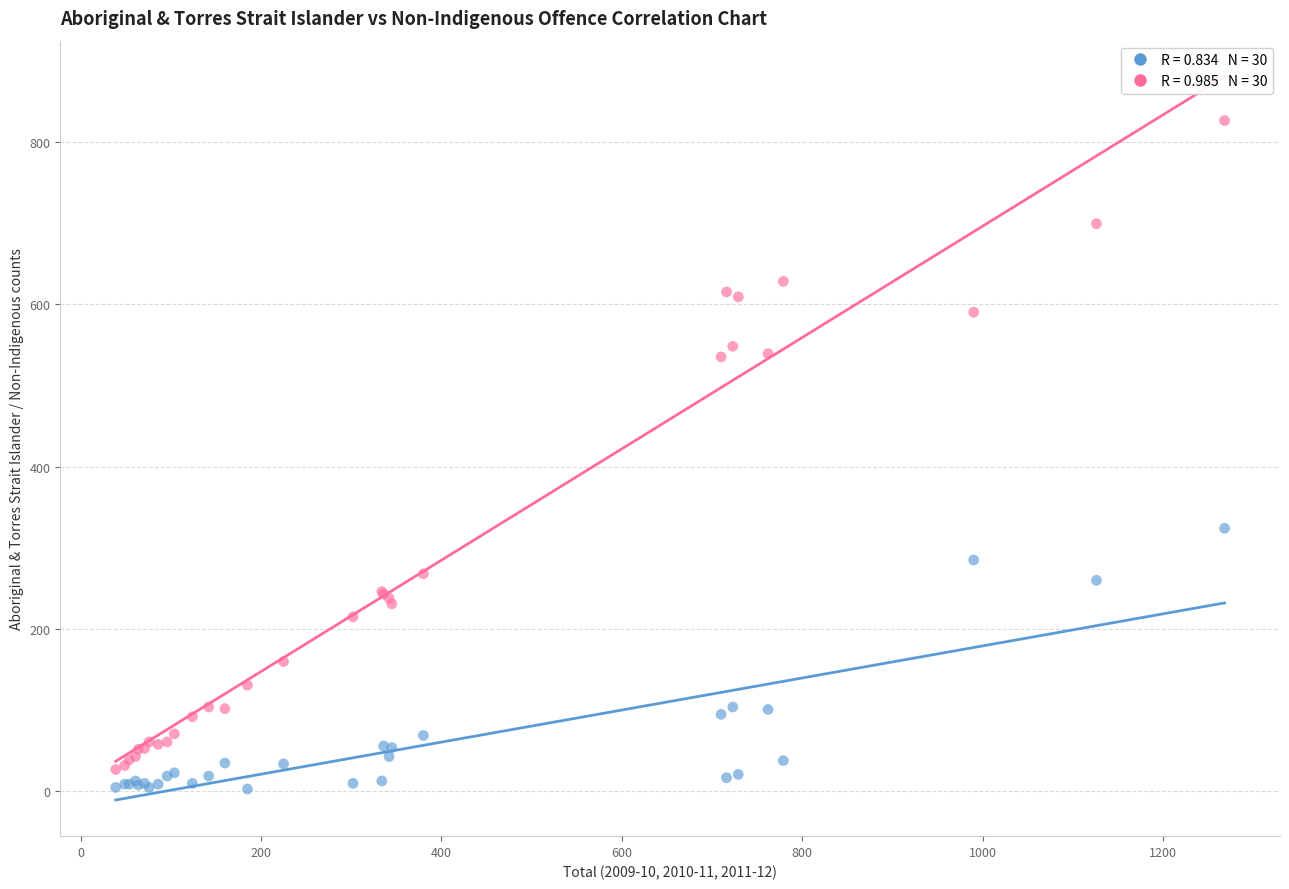

Across all series, what Y value is closest to 414?

324